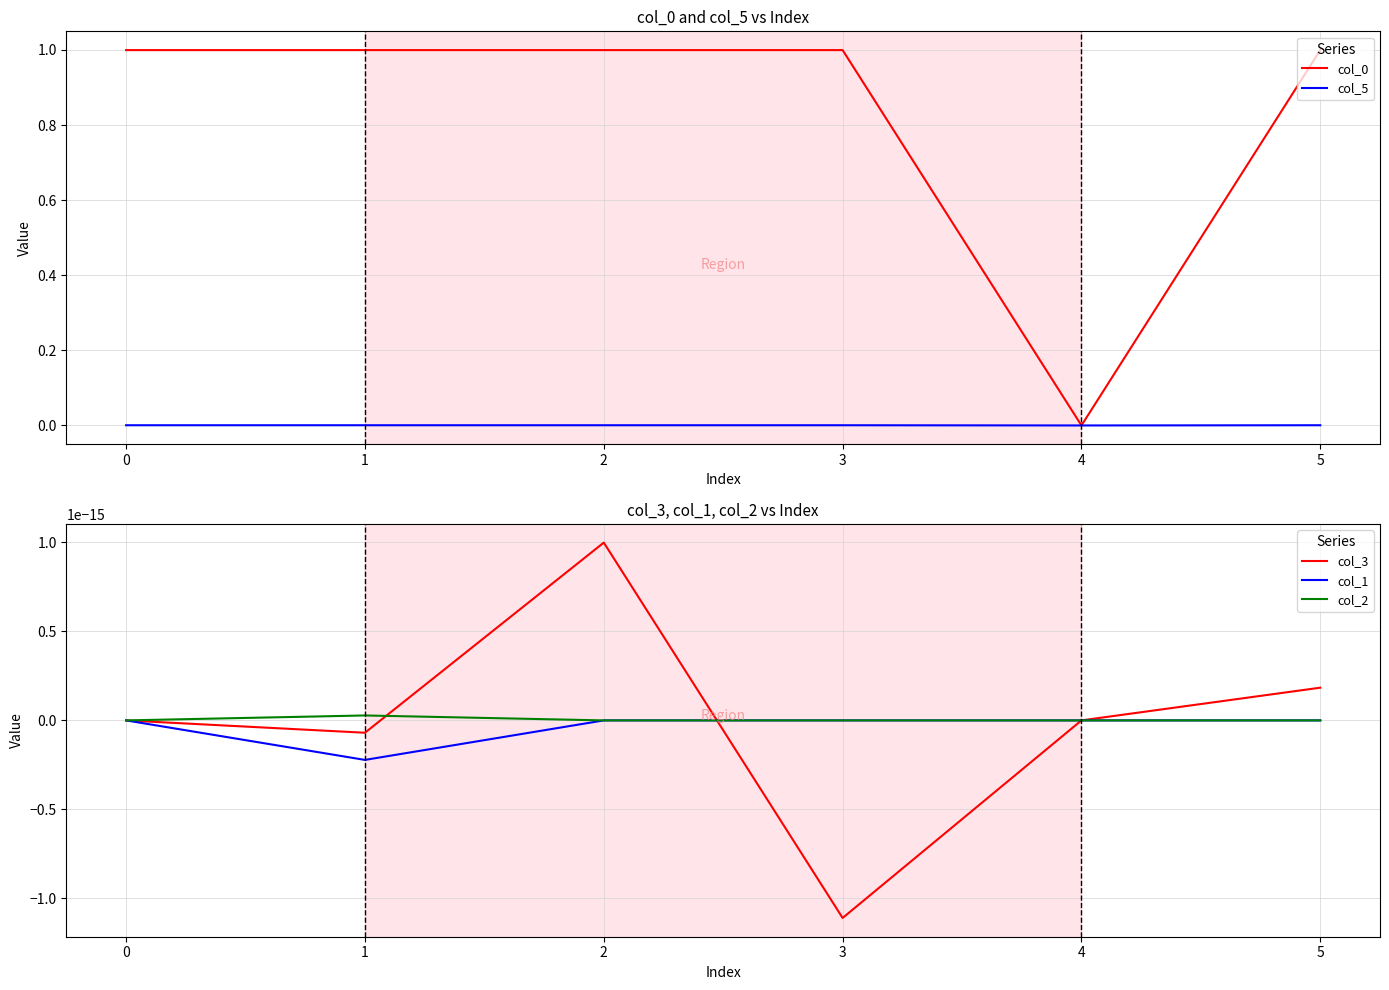

True or false: col_1 and col_2 intersect in this chart.

False